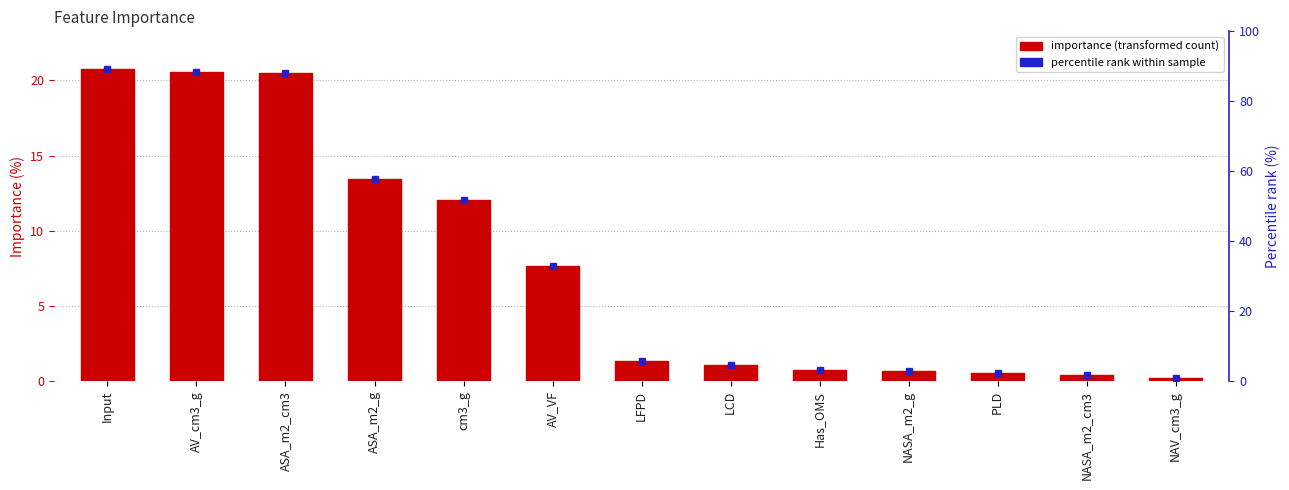

What is the minimum value shown in the chart?

0.2